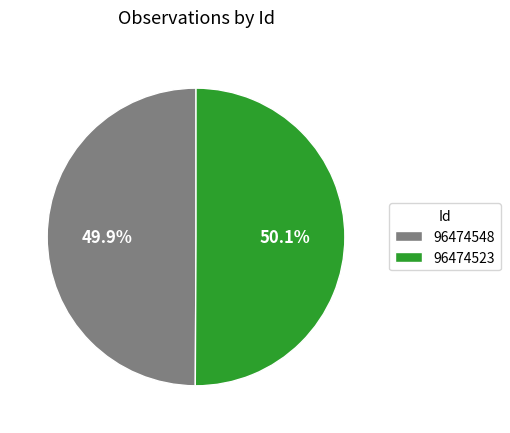

What percentage is NOT represented by 96474523?

49.9%